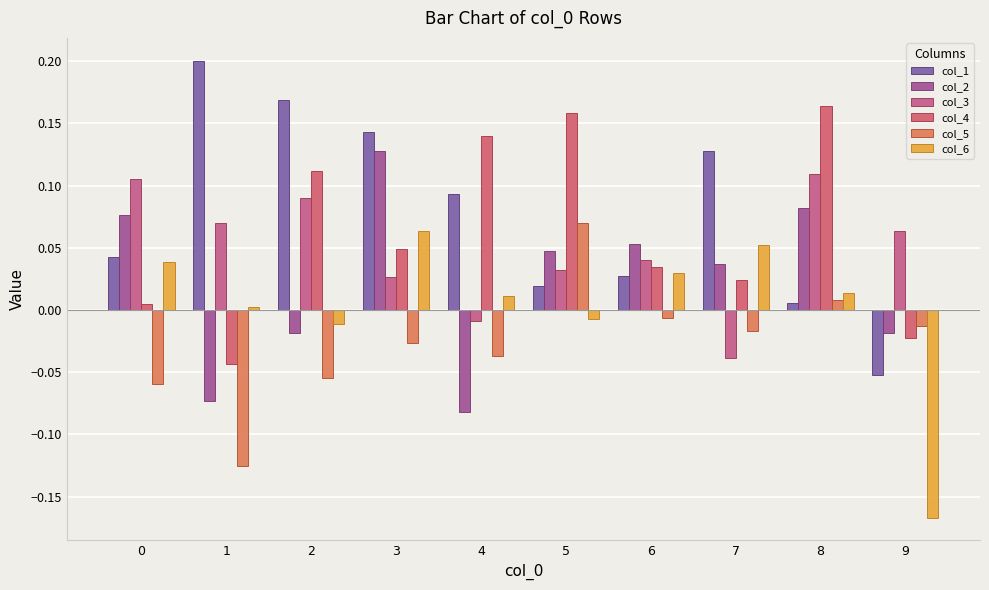

How many bars are there in each group?

6